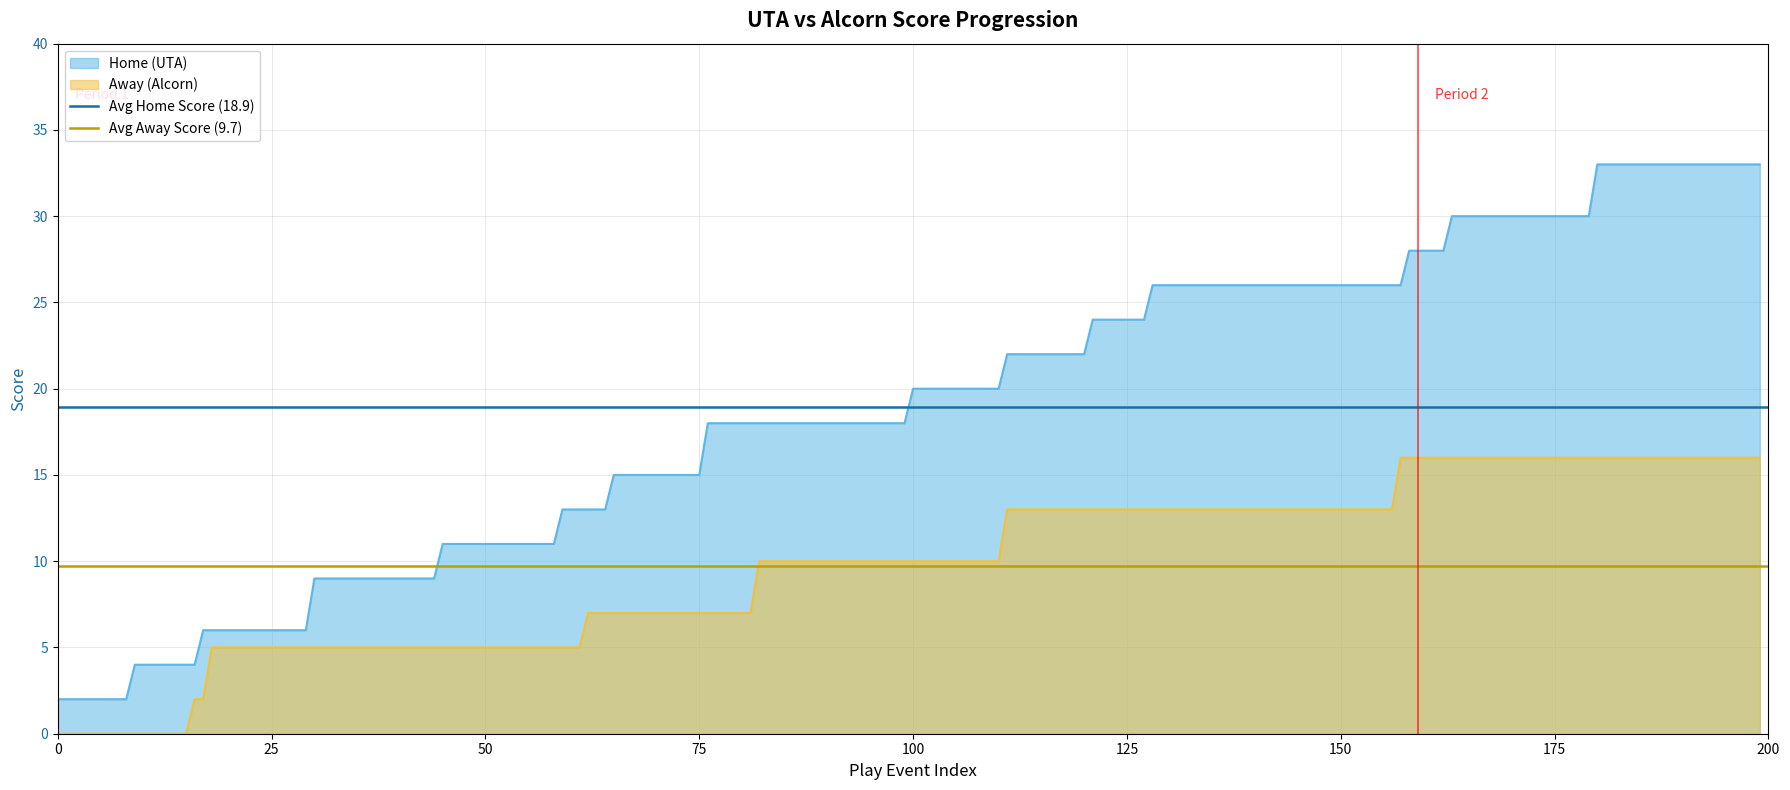

The value of Avg Home Score (18.9) at 0 is 18.9. True or false?

True